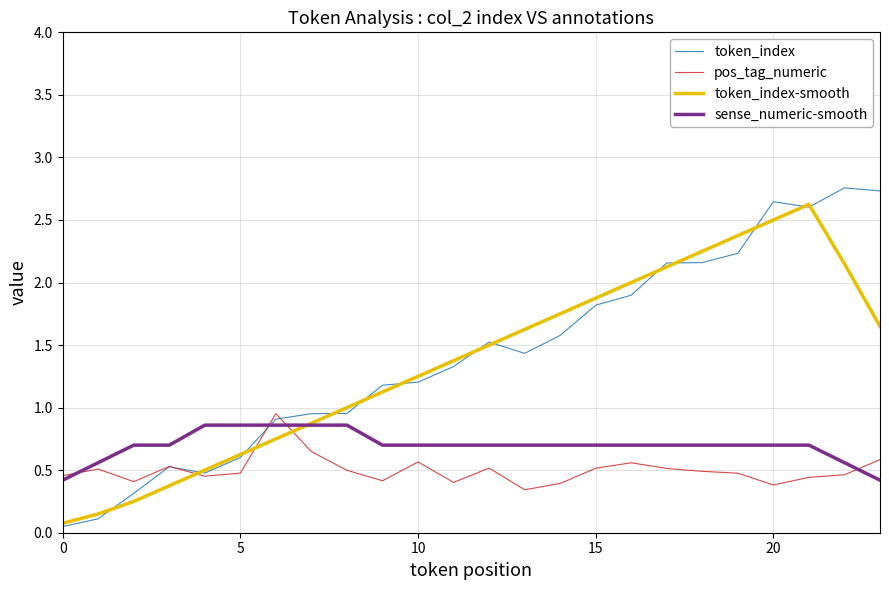

Which series has the largest range (max minus min)?

token_index